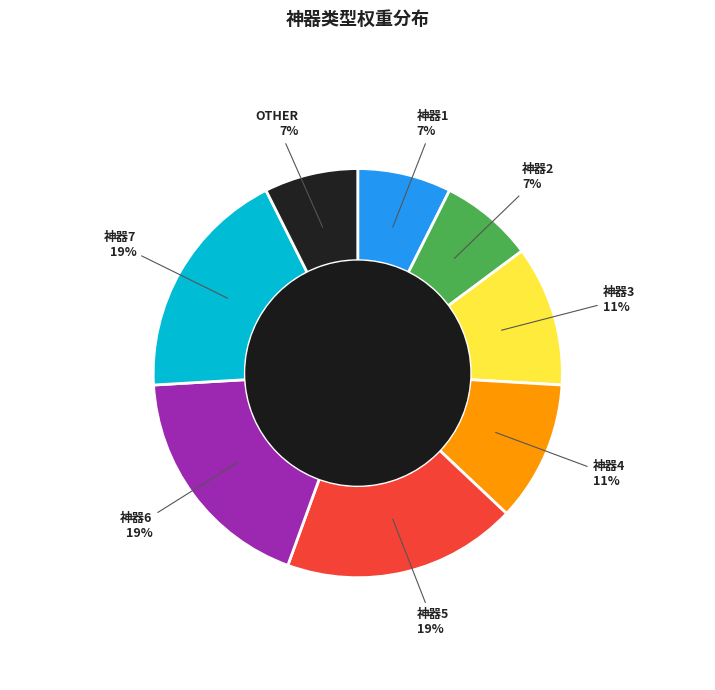

To the nearest percent, what is the average slice percentage?

12%